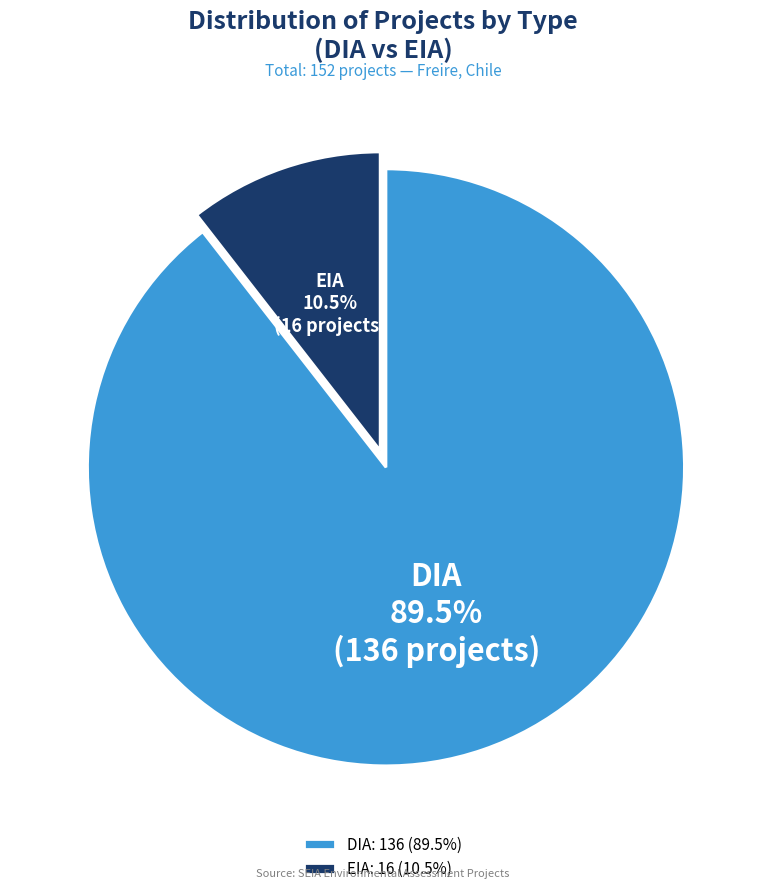

Does any single category account for the majority?

Yes